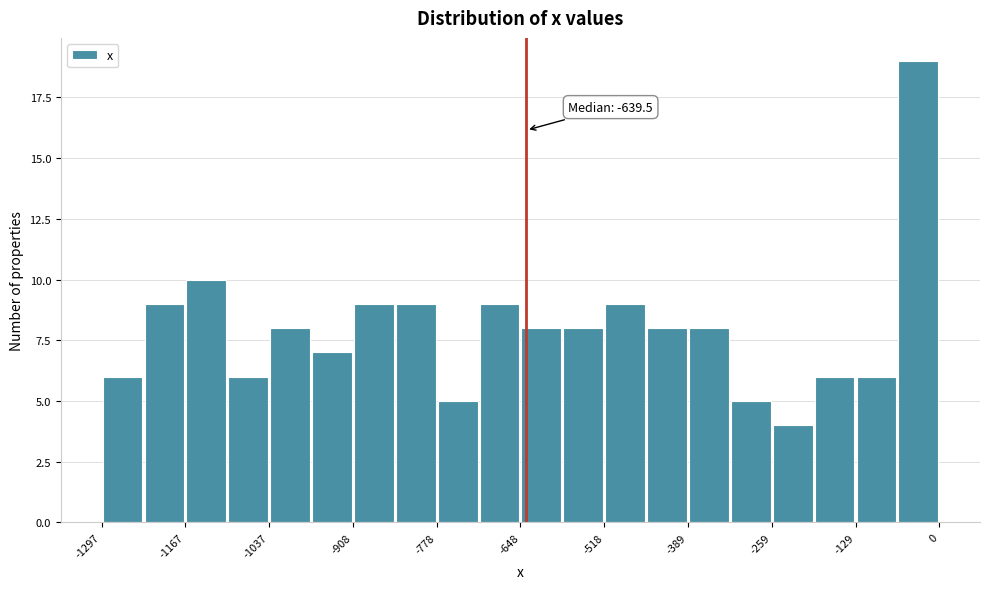

Around what value on the x-axis is the tallest bar? Give the approximate position of its centre, as read against the axis.

-40